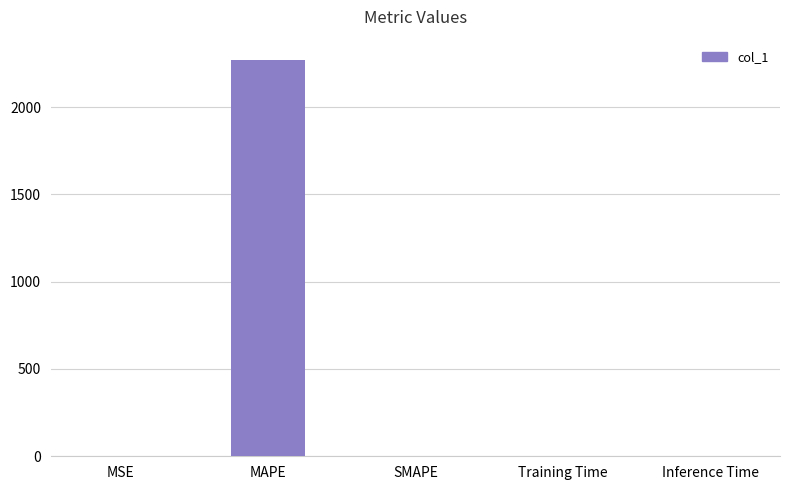

Which label corresponds to the largest value in the chart?

MAPE